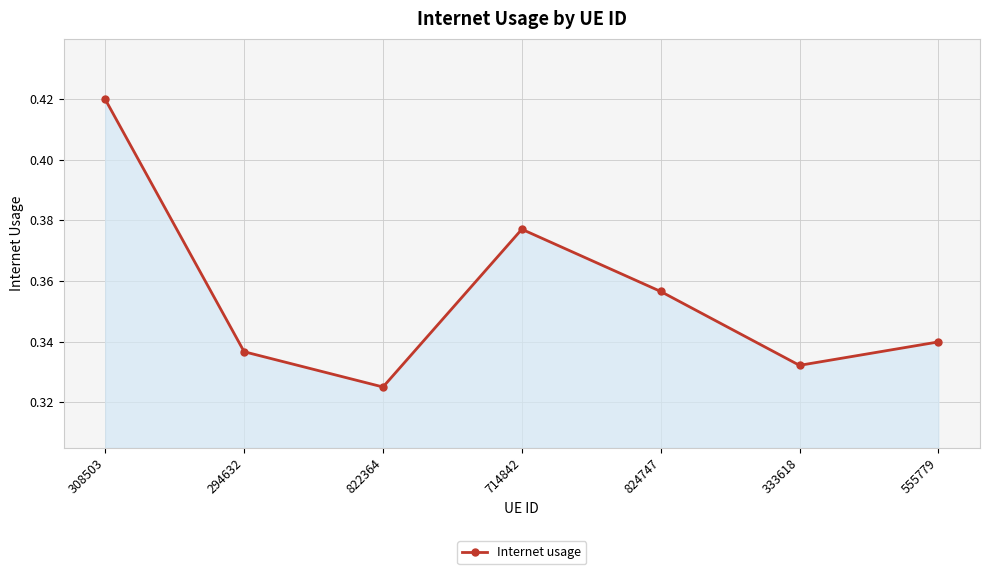

The value at 333618 is 0.1. True or false?

False